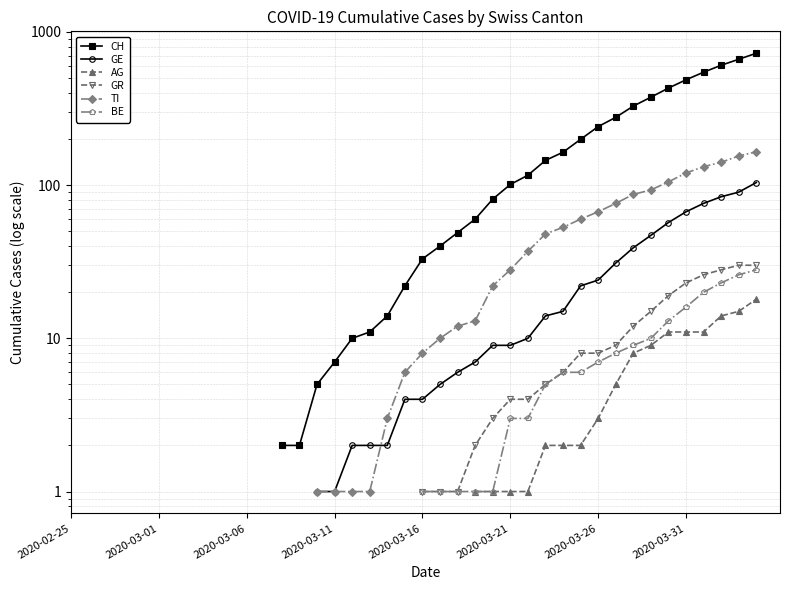

True or false: CH has a value of 328.0 at 32.

True